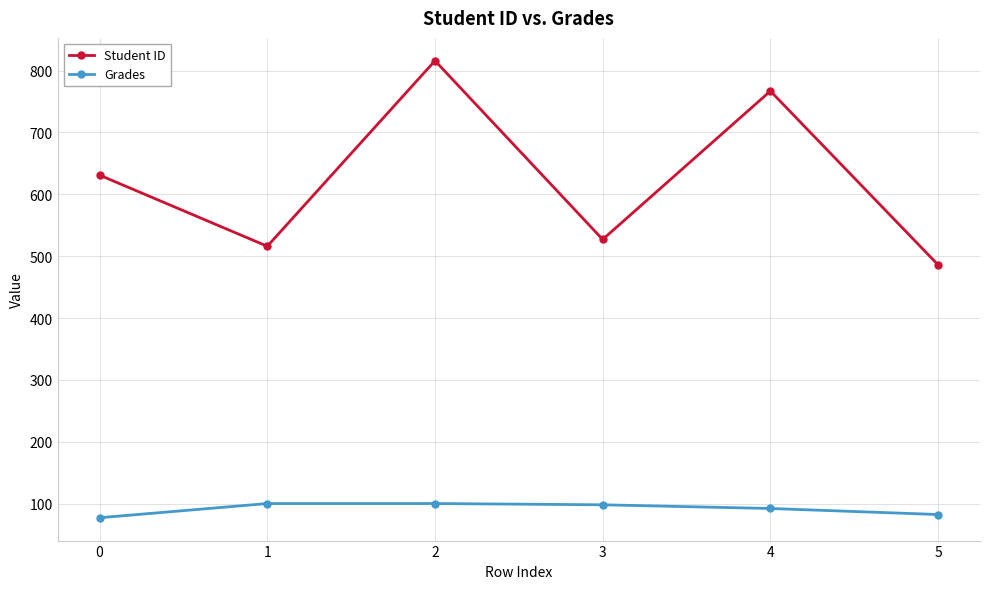

What is the total value across all series at 2?

916.0